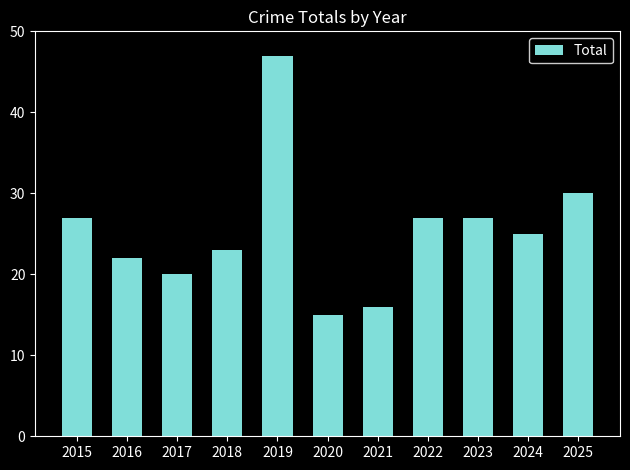

What is the approximate value at 2016?

22